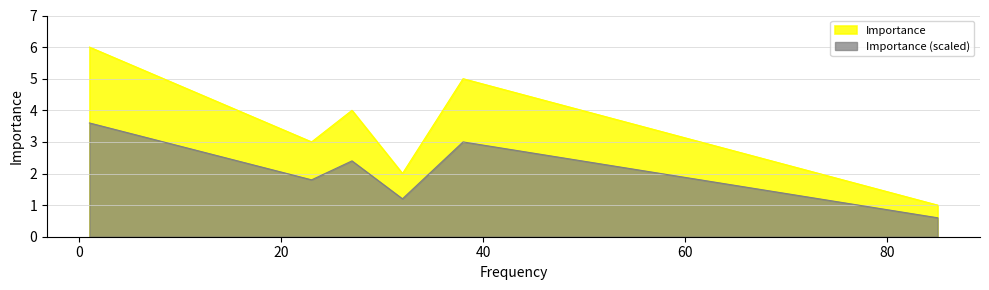

How many lines are shown in the chart?

2